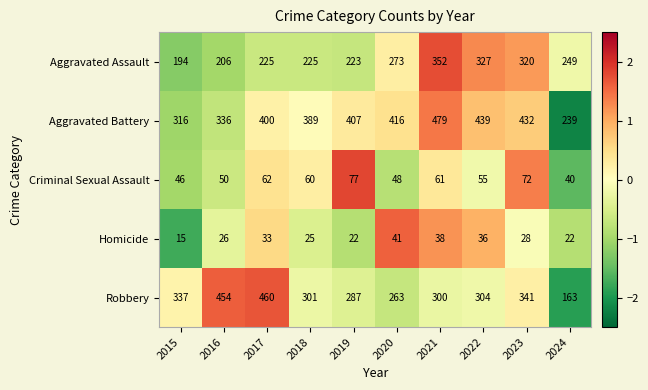

At which label does Robbery reach its peak?

2017